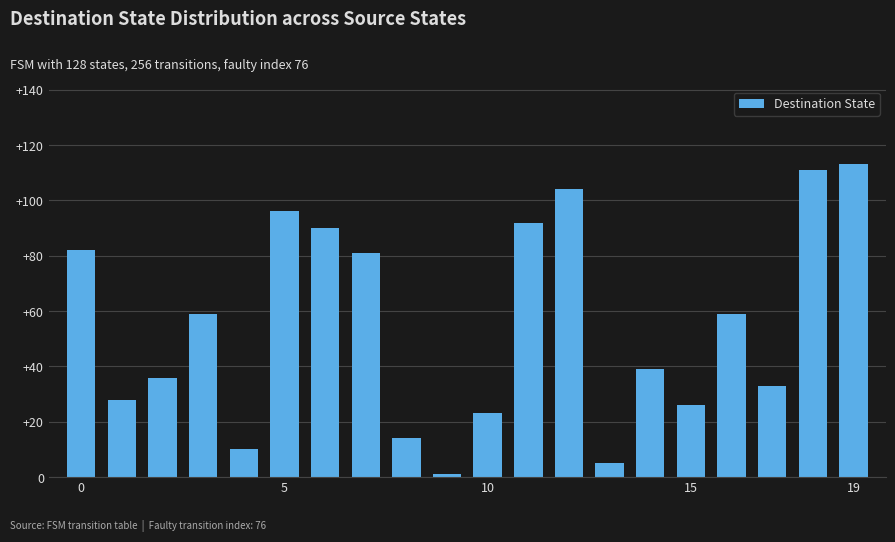

What is the difference between the maximum and second lowest values?

108